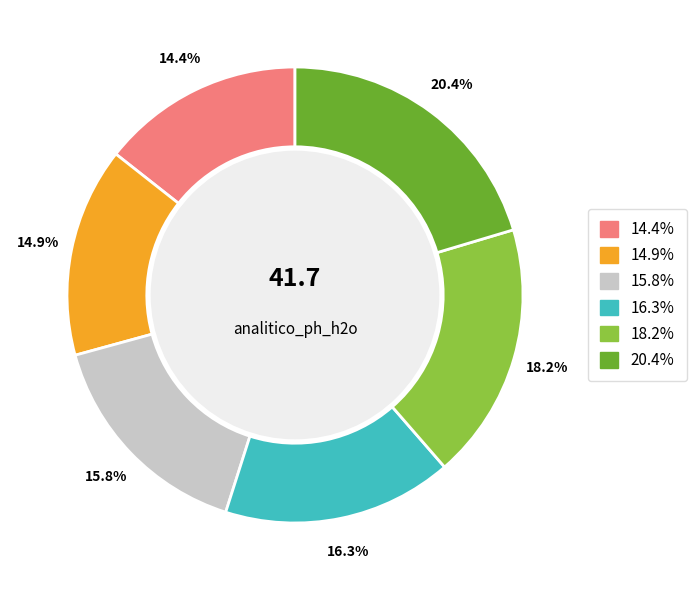

Does any single category account for the majority?

No